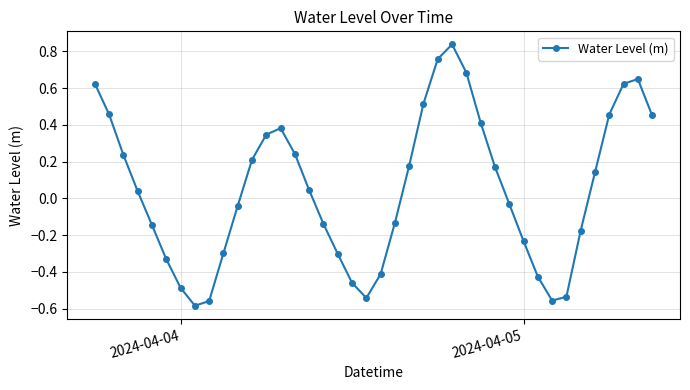

How many points are lower than both their immediate neighbors (excluding endpoints)?

3